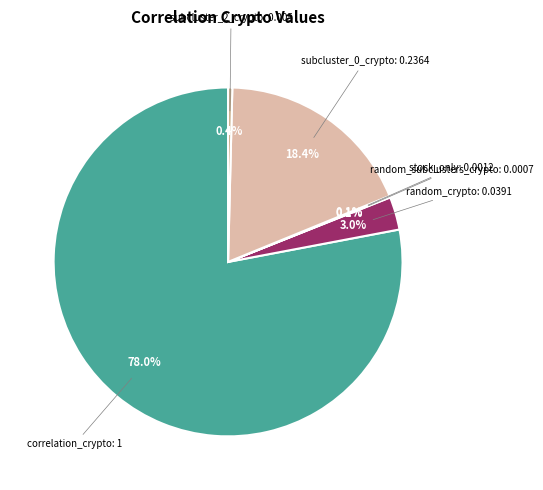

Is there any slice that represents more than half of the pie?

Yes